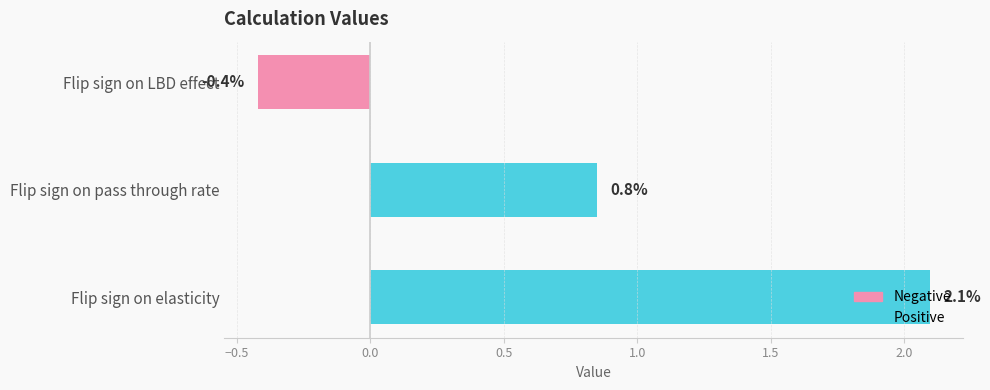

How many data points does each series have?

3